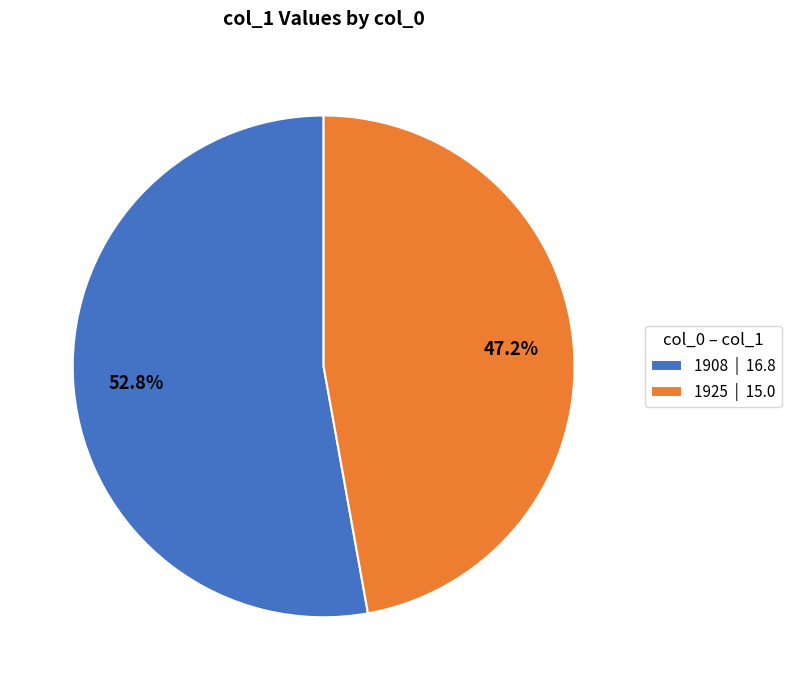

Which slice is the smallest?

1925